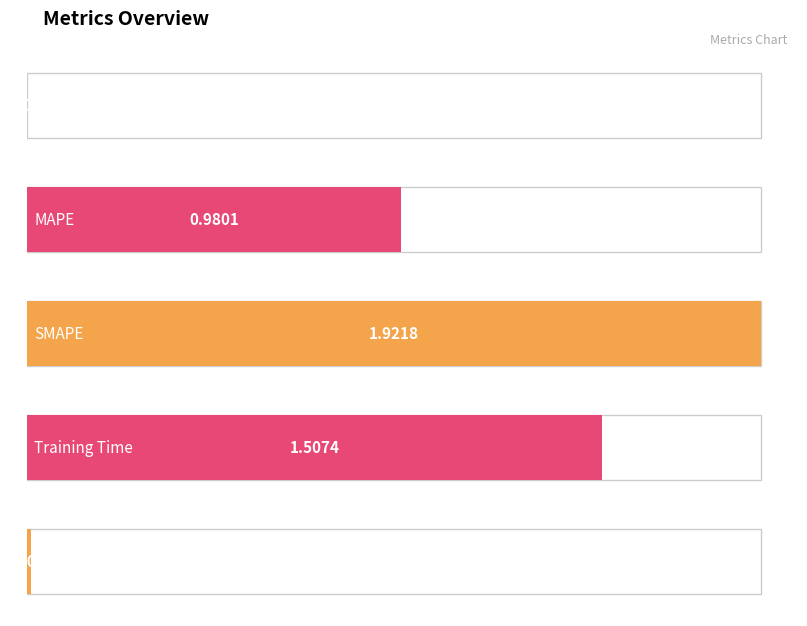

What is the value of the 3rd bar from the left?

1.9